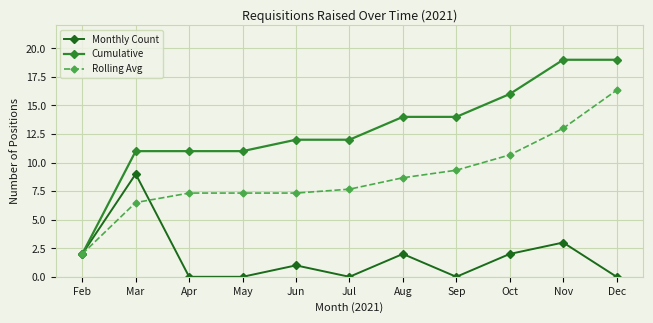

The value of Monthly Count at Sep is 4.5. True or false?

False